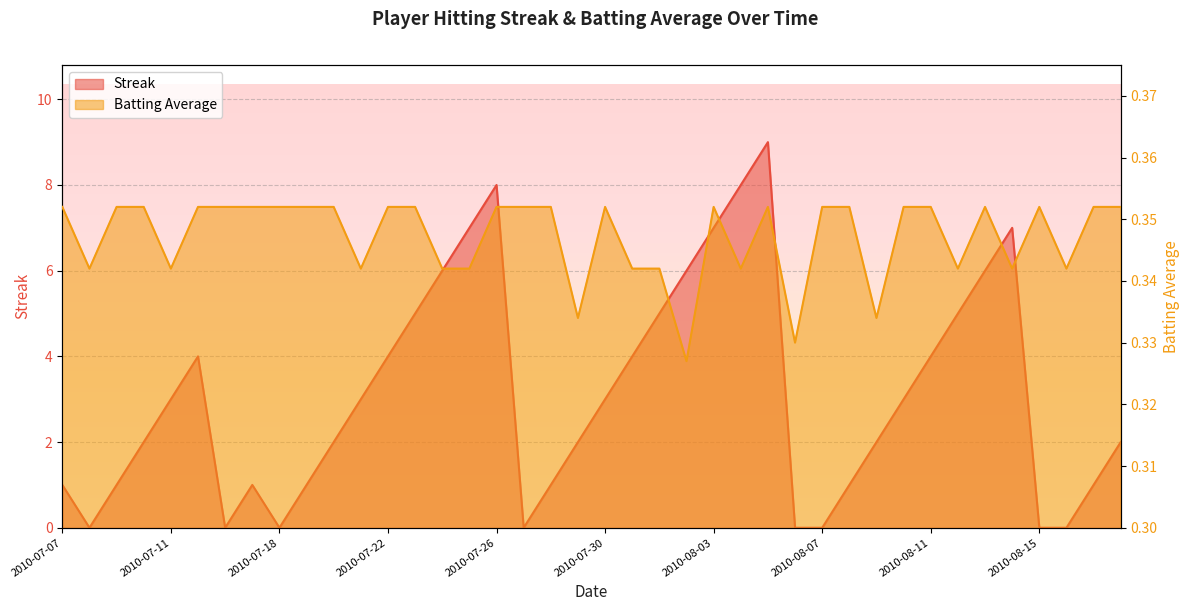

What is the label of the 13th point from the right?

2010-08-06